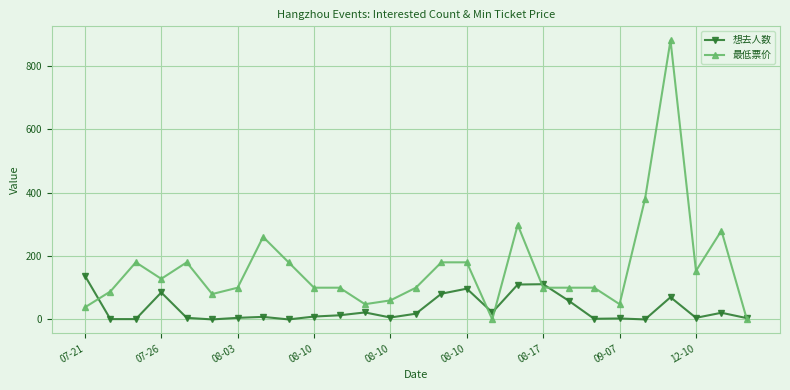

How many distinct data groups are displayed?

2